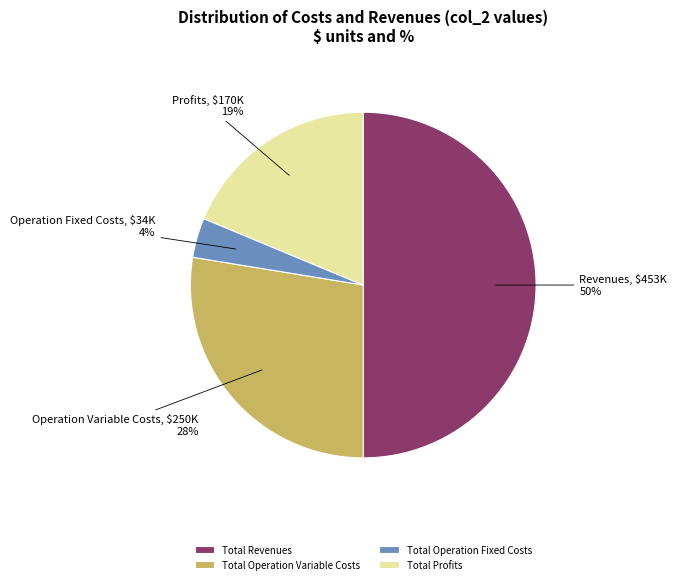

Do Total Operation Fixed Costs and Total Operation Variable Costs together represent more than half of the pie?

No